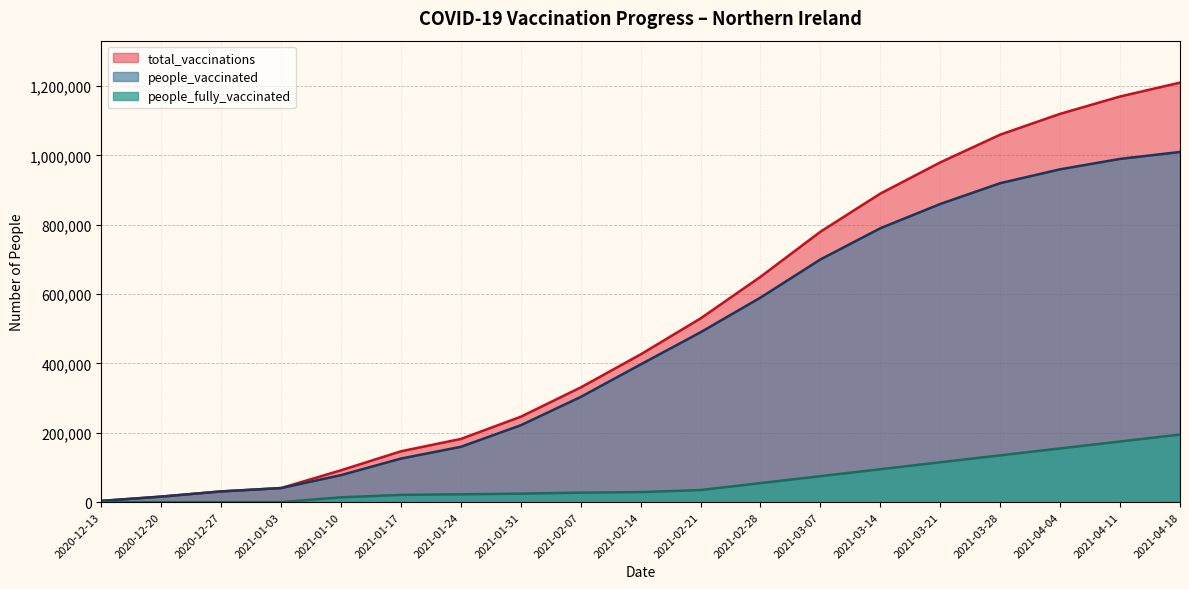

How many data points in people_fully_vaccinated are above 29005?

9